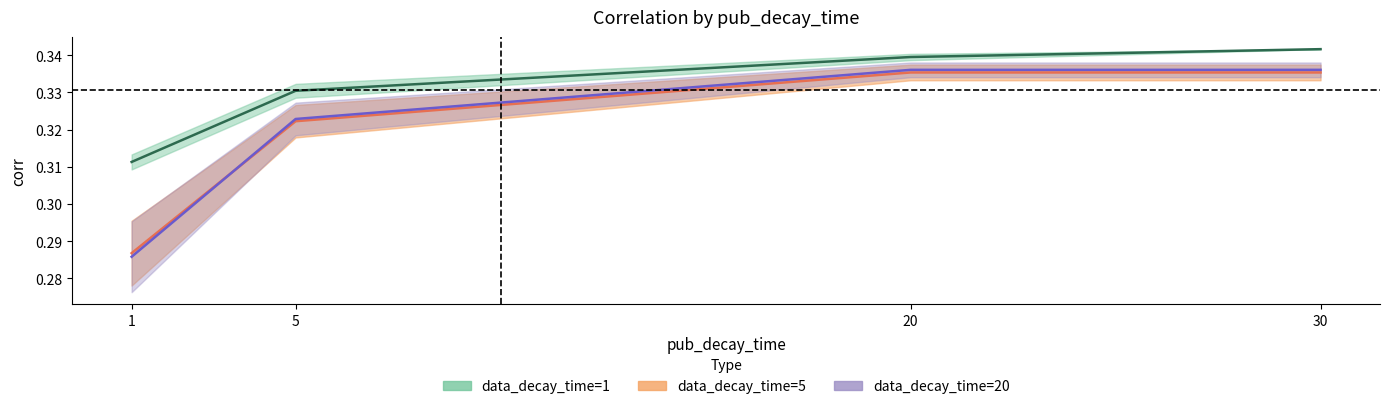

At 30, list the series in order from smallest to largest.

alpha_0.50_ddt_1, alpha_0.25_ddt_5, alpha_0.25_ddt_1